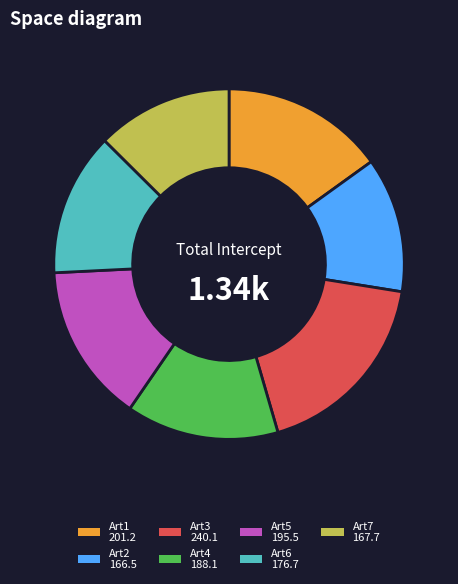

Which slice is the largest?

Art3